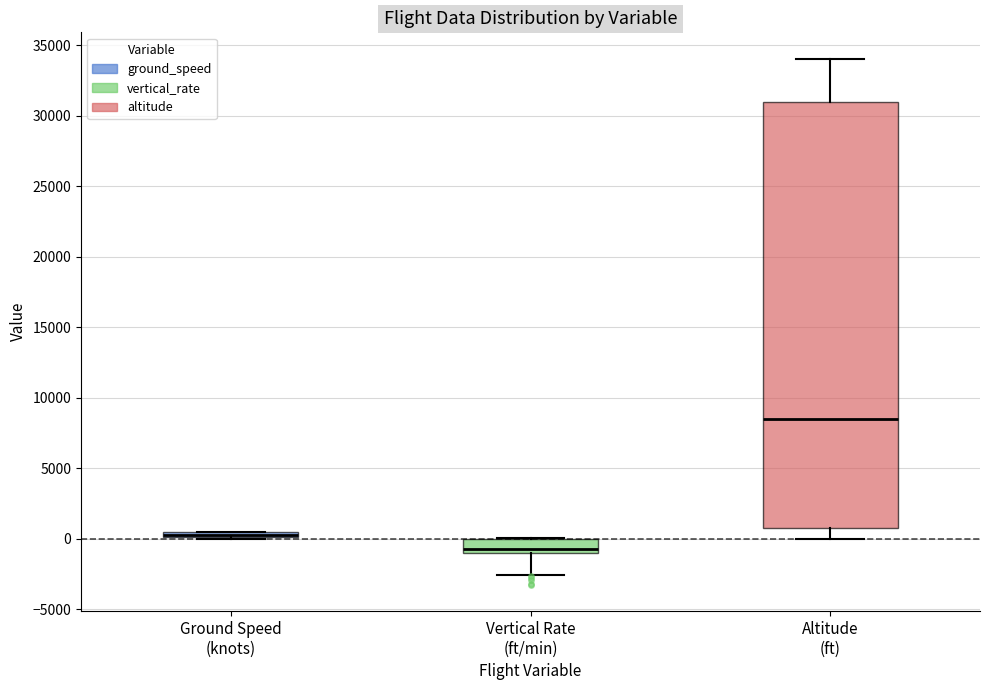

Comparing the boxes themselves (not the whiskers), which one is the tallest?

Altitude (ft)